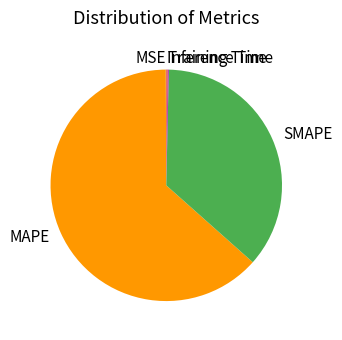

True or false: MAPE accounts for 69% of the total.

False